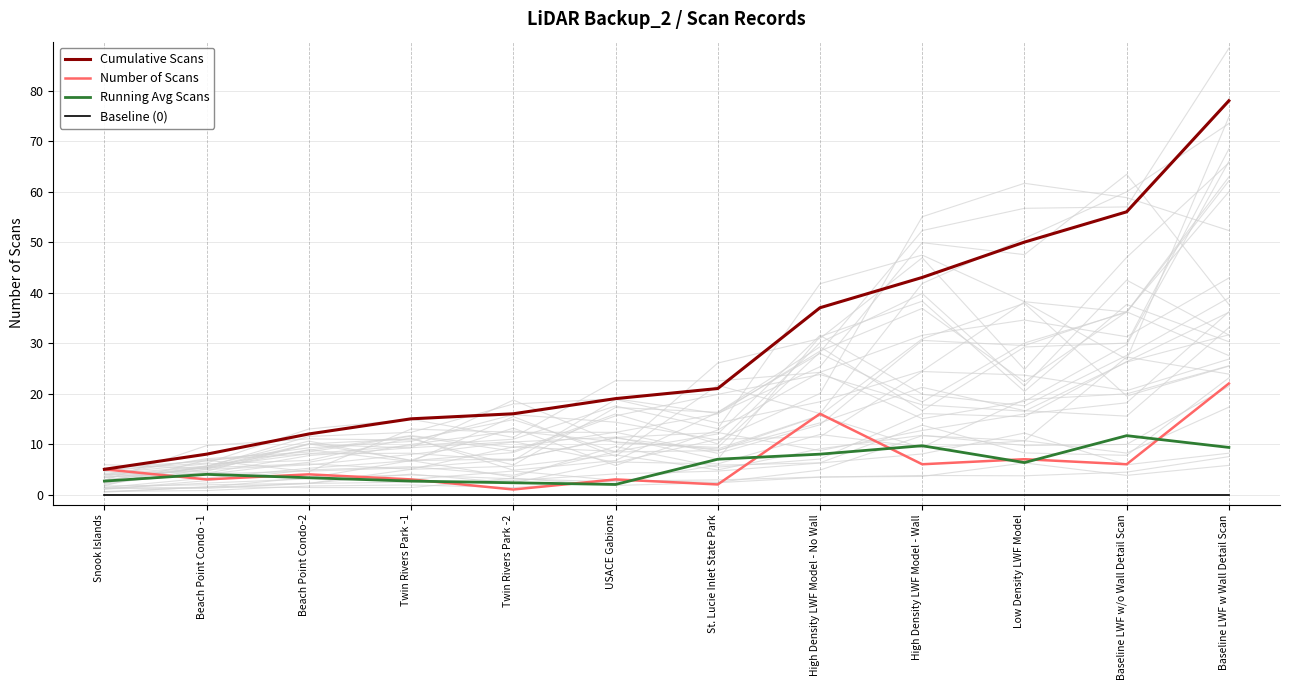

True or false: Cumulative Scans and Number of Scans cross at least once.

False